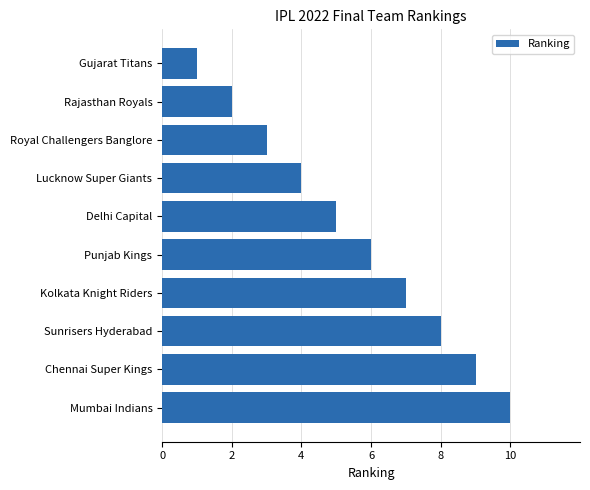

At which category does the chart reach its minimum across all series?

Gujarat Titans